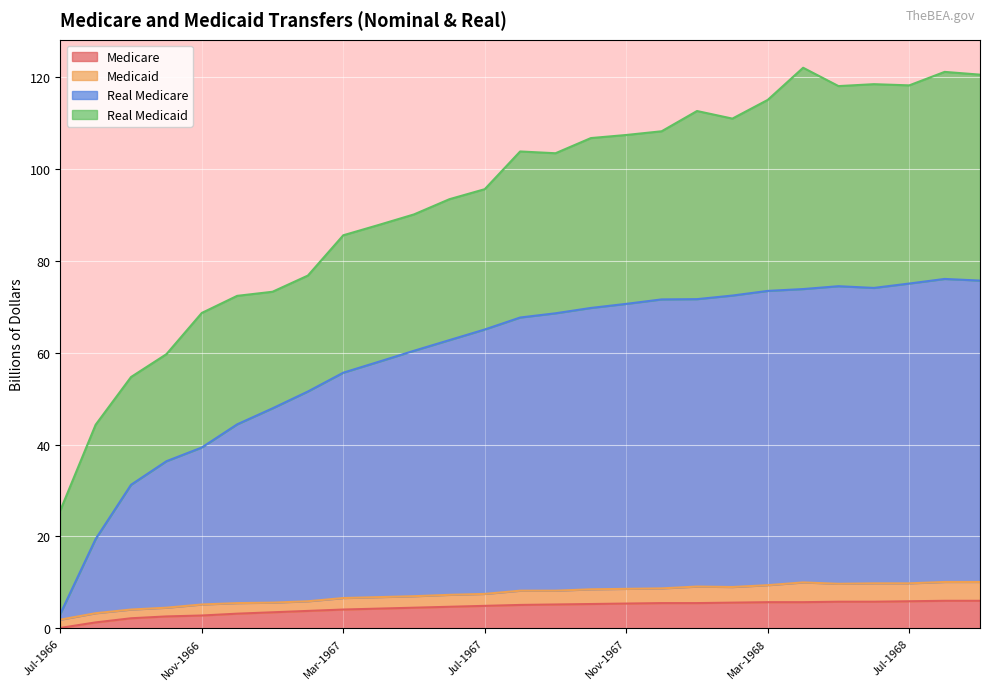

What is the highest value of the Medicare series?

6.0